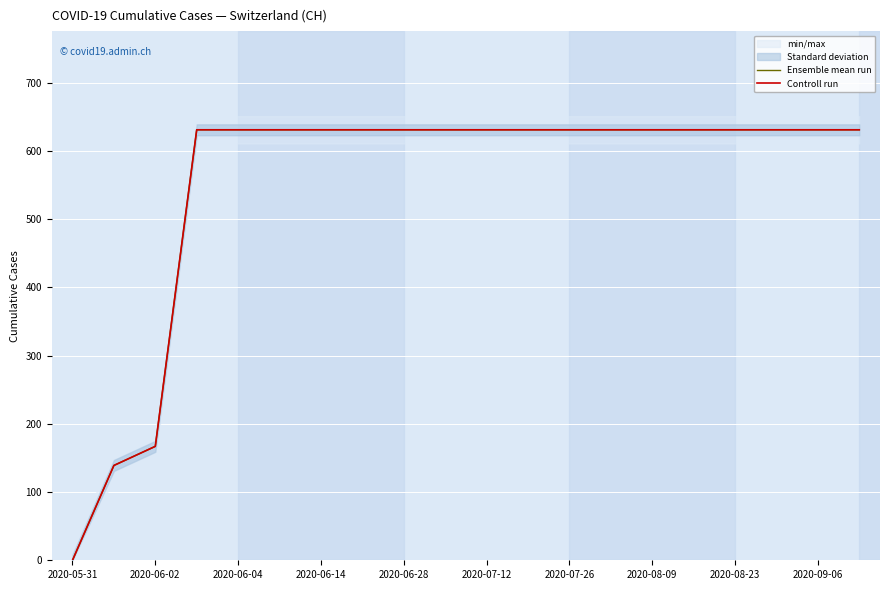

True or false: Controll run and Ensemble mean run intersect in this chart.

False